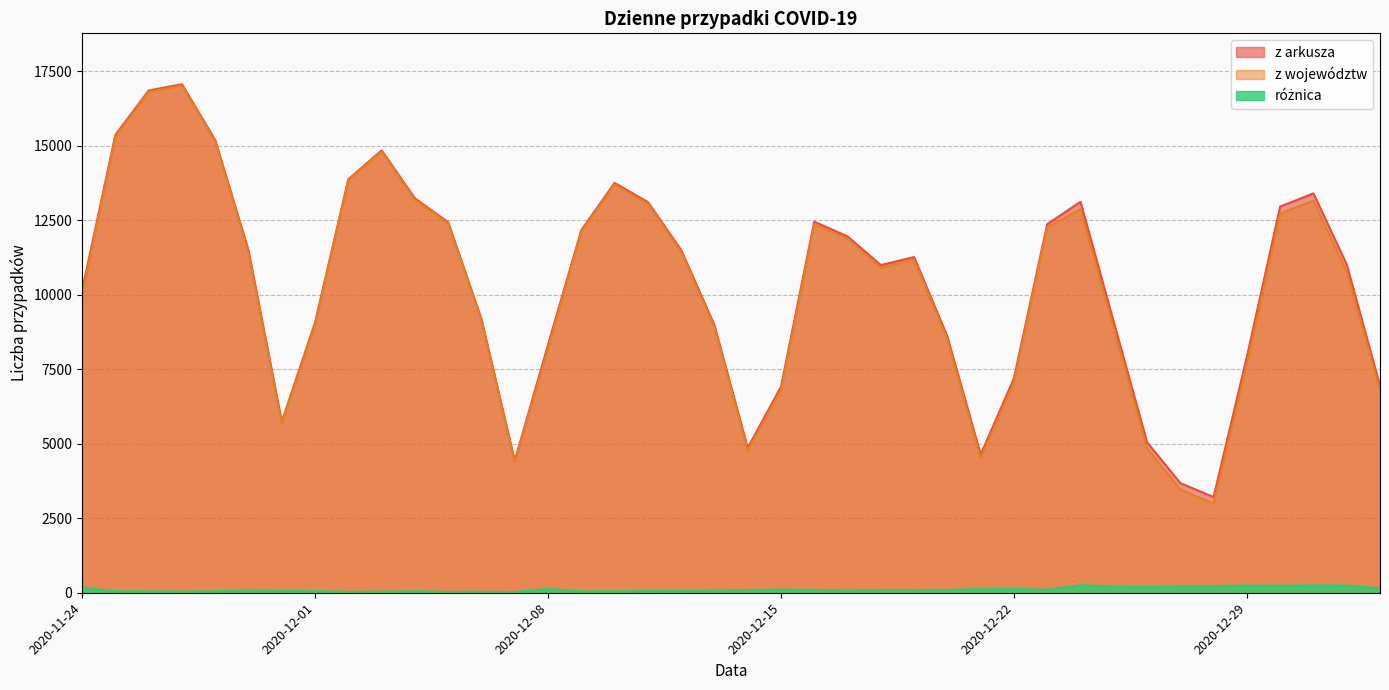

How many values in the różnica series exceed 90?

19